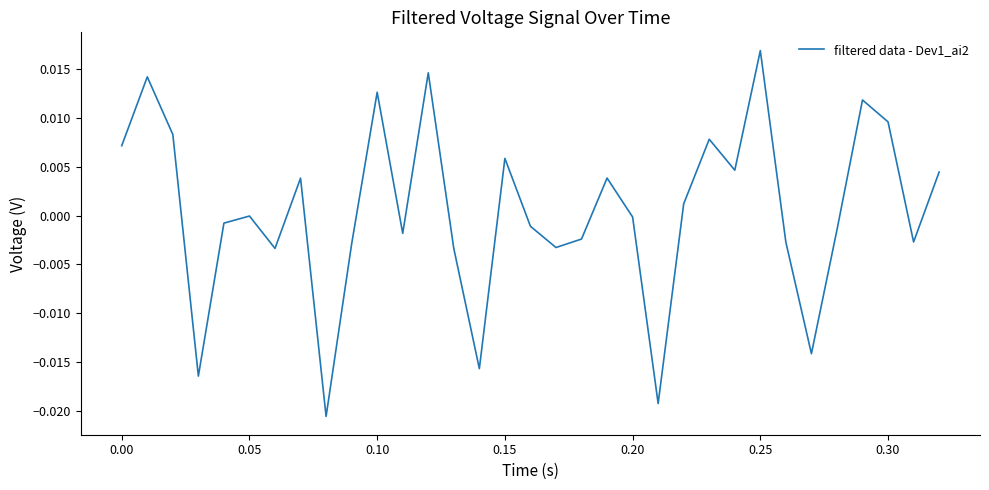

At which category does the chart reach its peak across all series?

0.25